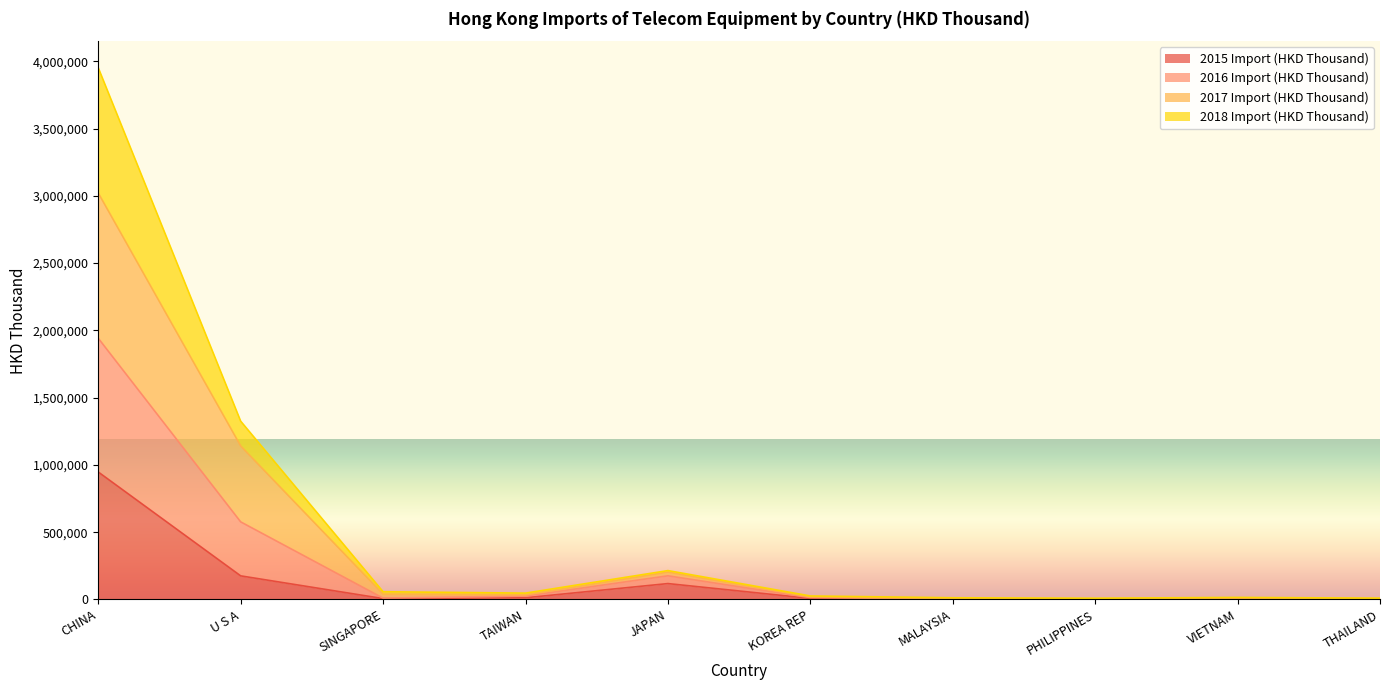

What position from the right is JAPAN?

6